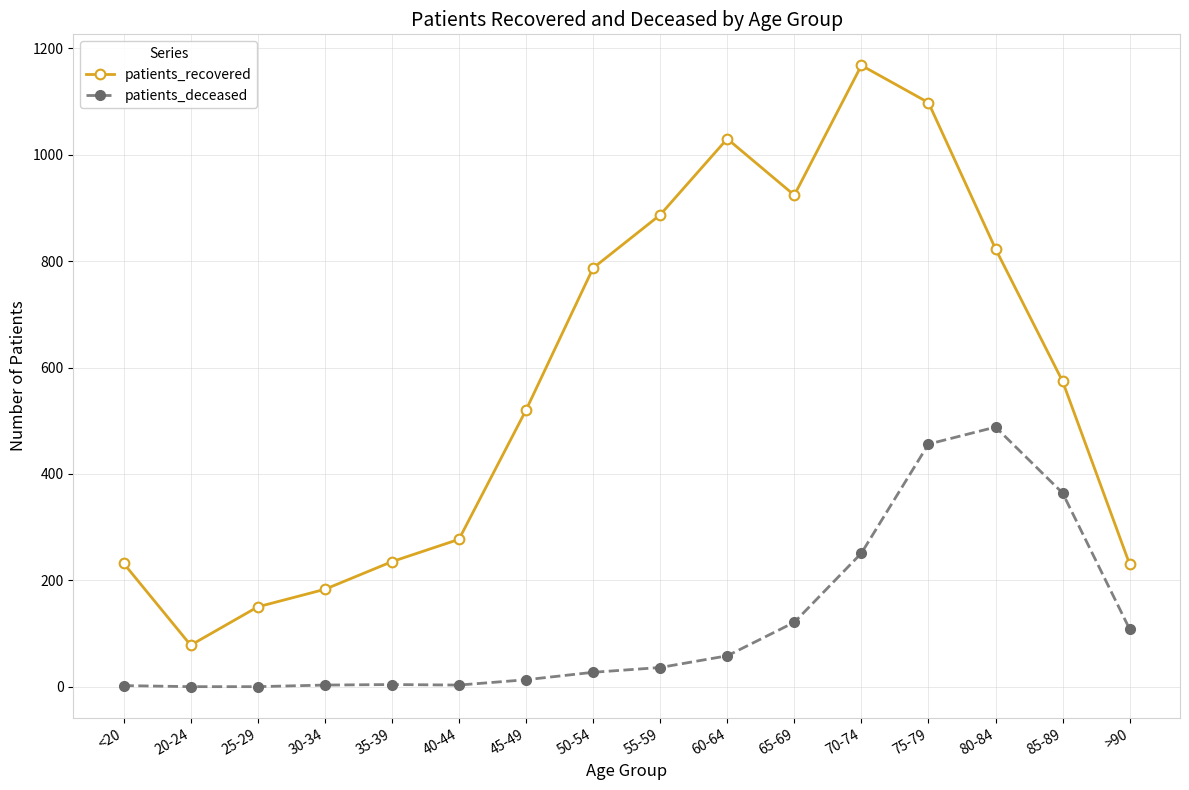

At how many categories does at least one series exceed 94?

15